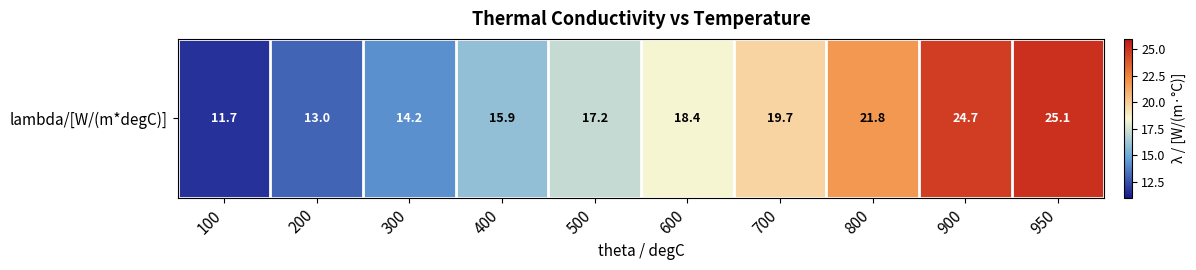

How many series are shown in this chart?

1